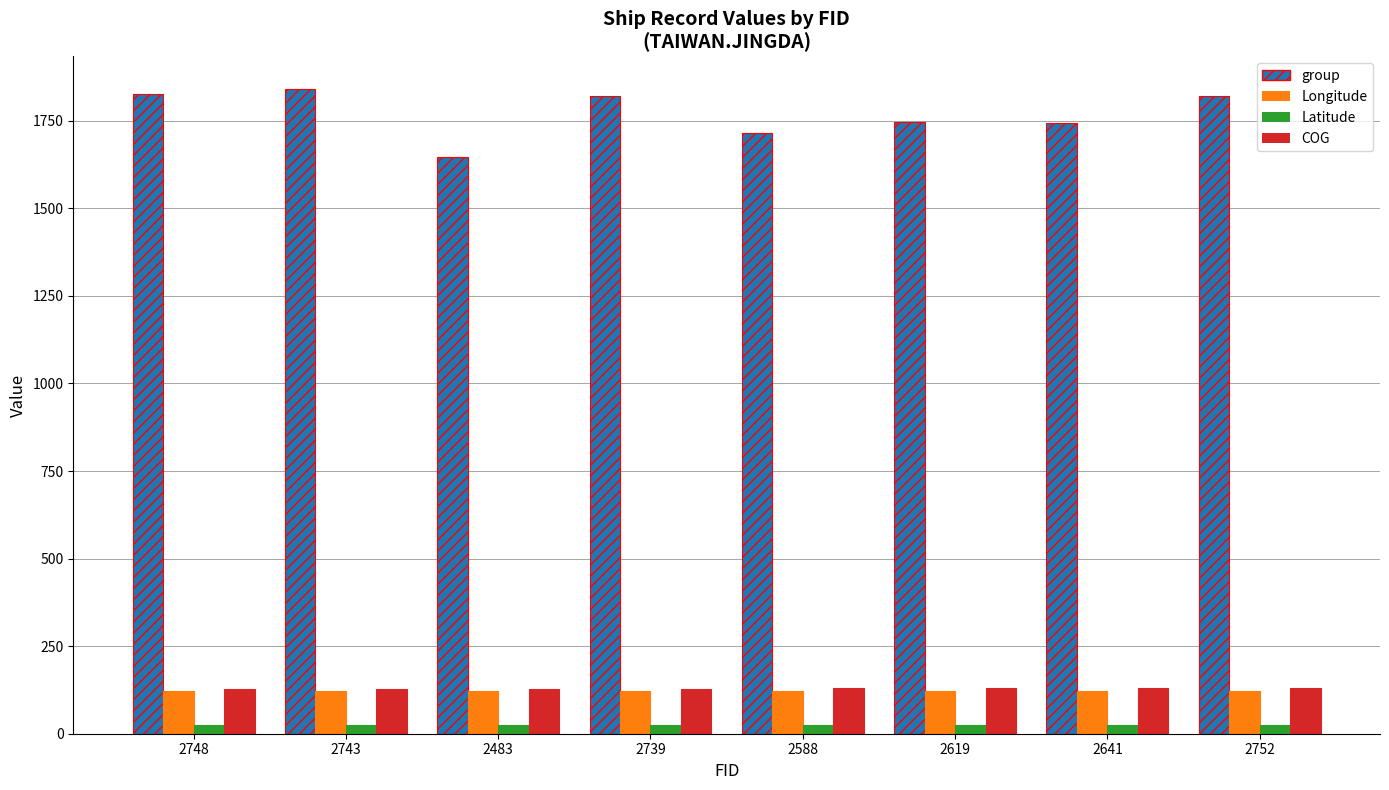

Which category has the highest value in the group series?

2743